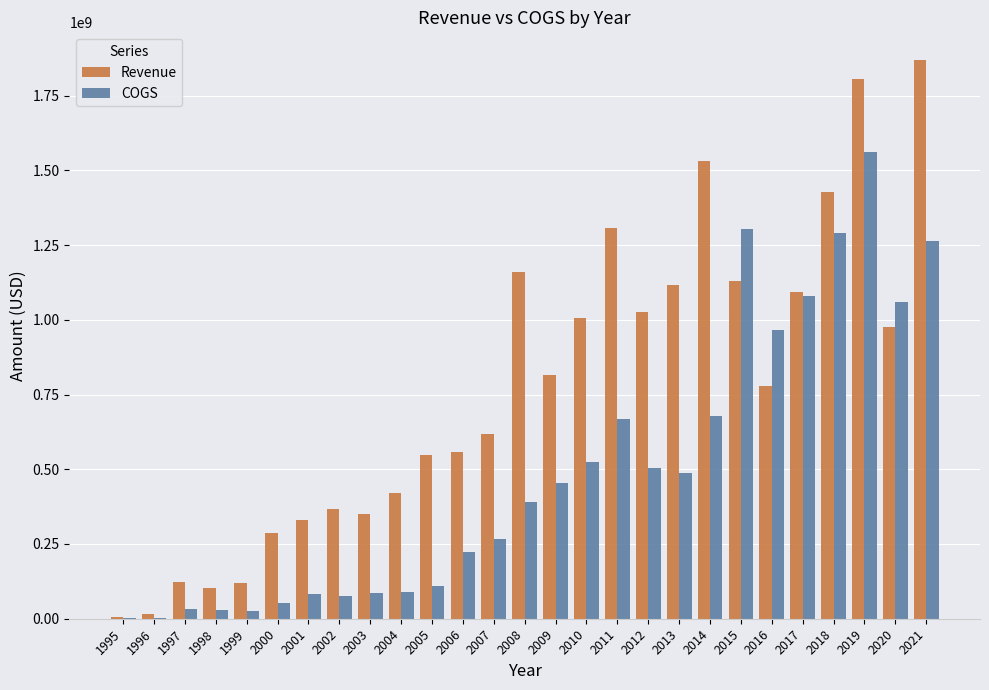

Which series changed the most between 2011 and 2014?

Revenue